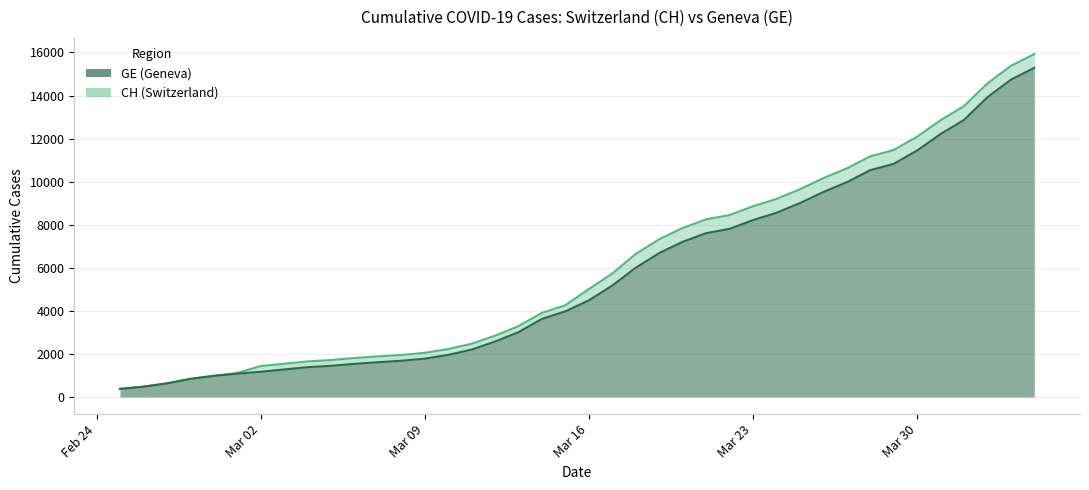

What is the value of the CH point at the 16th from the left?

2472